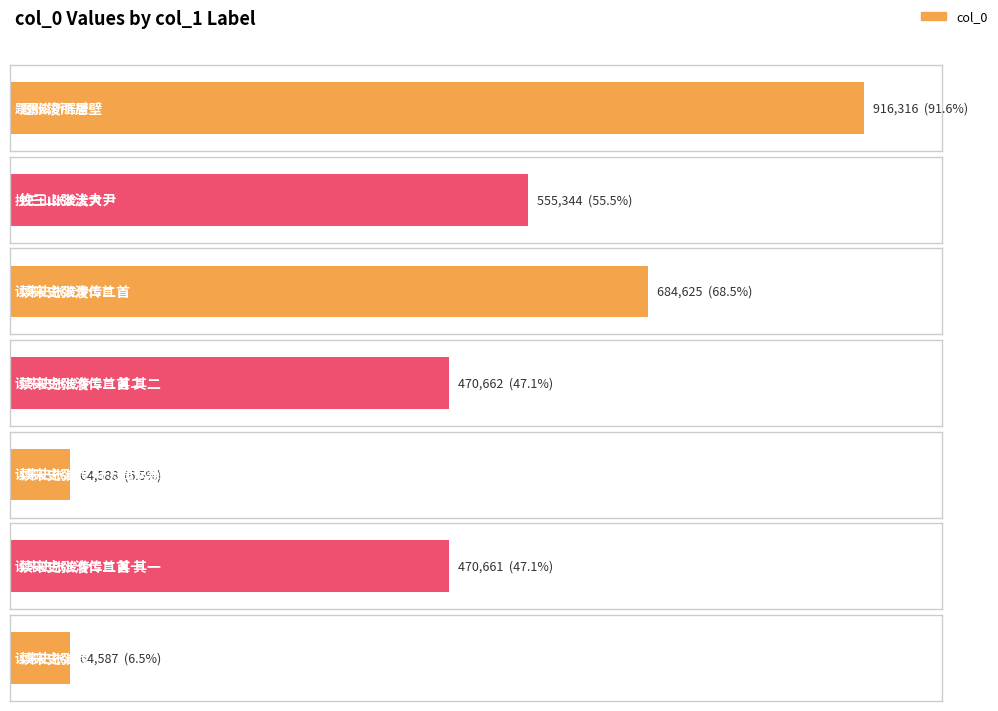

Reading left to right, list all the values displayed in this chart.

题张浚所居壁=916316	挽三山张浚大尹=555344	读宋史张浚传二首=684625	读宋史张浚传二首 其二=470662	读宋史张浚传·十万良家等蠛蠓=64588	读宋史张浚传二首 其一=470661	读宋史张浚传=64587